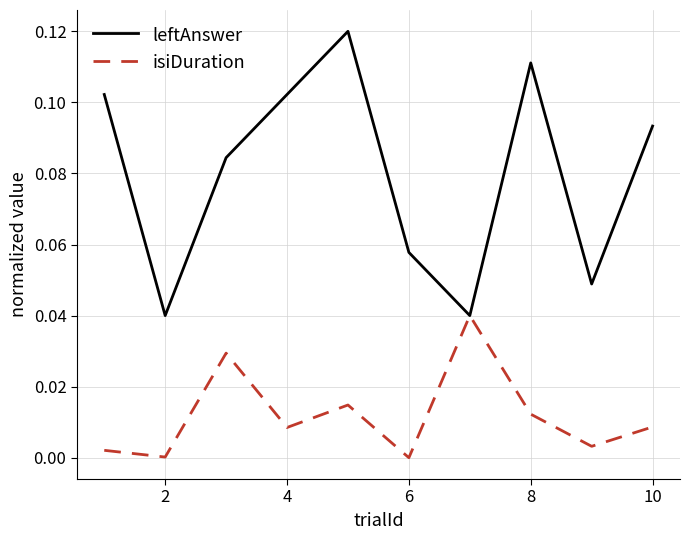

How many lines are shown in the chart?

2